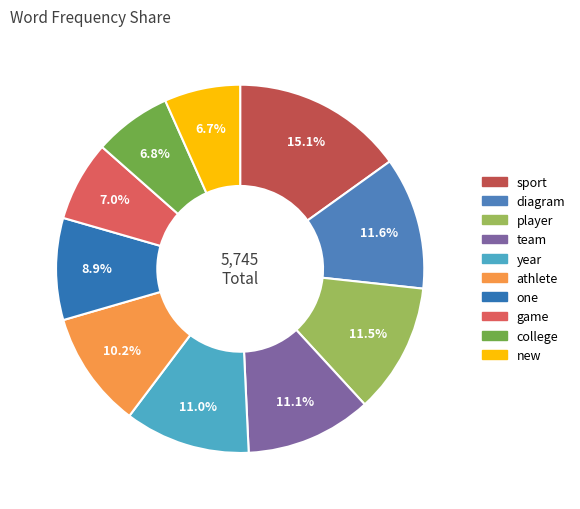

To the nearest percent, what is the difference between the diagram and college slice percentages?

5%